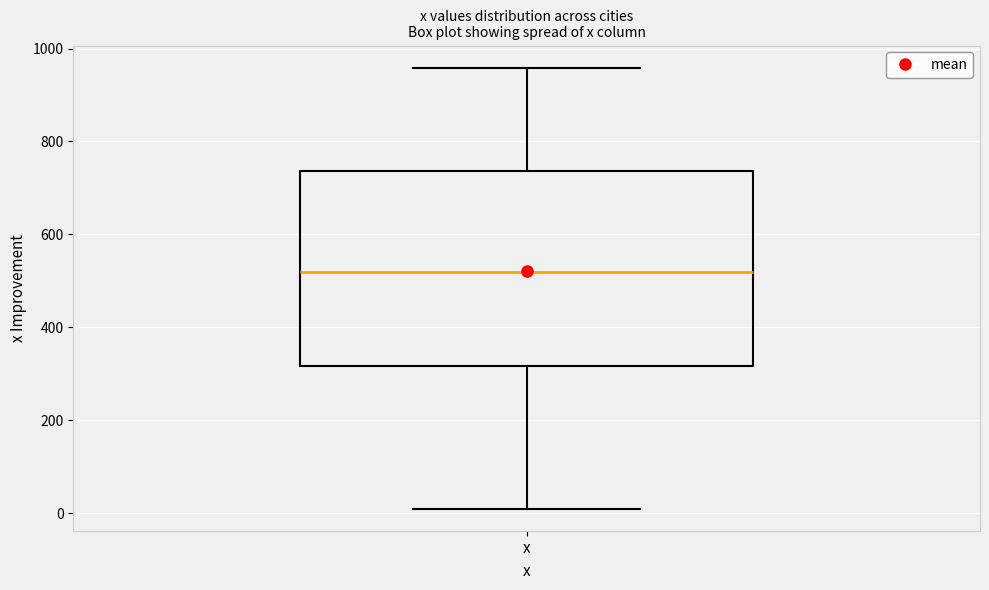

Read this box plot against the y-axis: the position of the median line, the range covered by the box, and the ends of both whiskers. The values are not printed on the chart, so give them approximately, as read against the axis.

median 520, box 320 to 740, whiskers 20 to 960